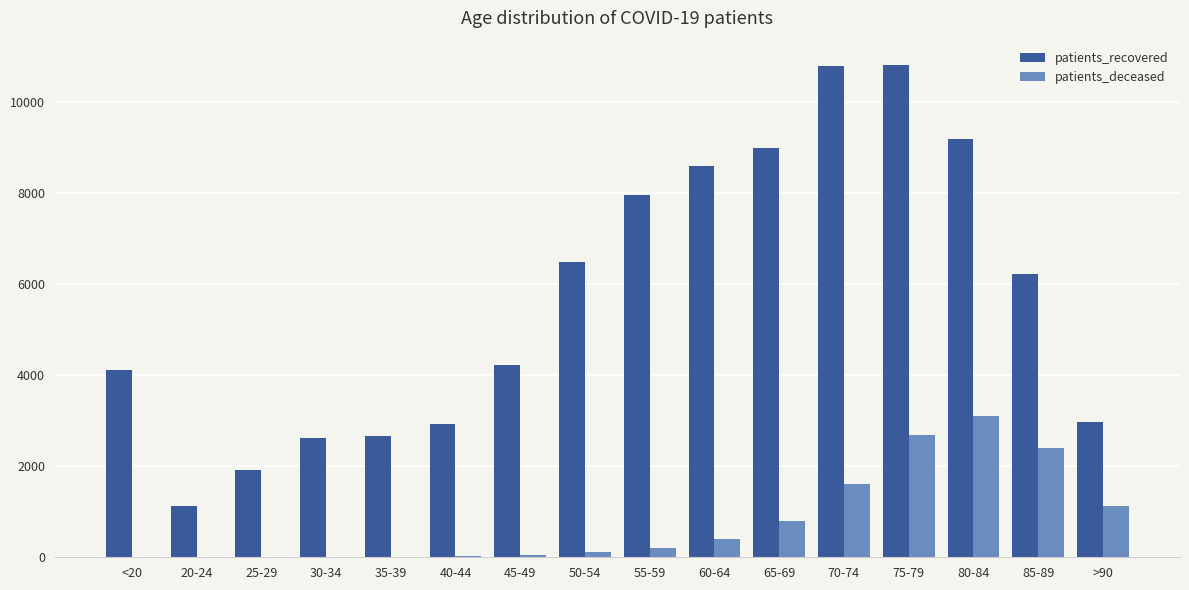

Count the number of data series in this chart.

2